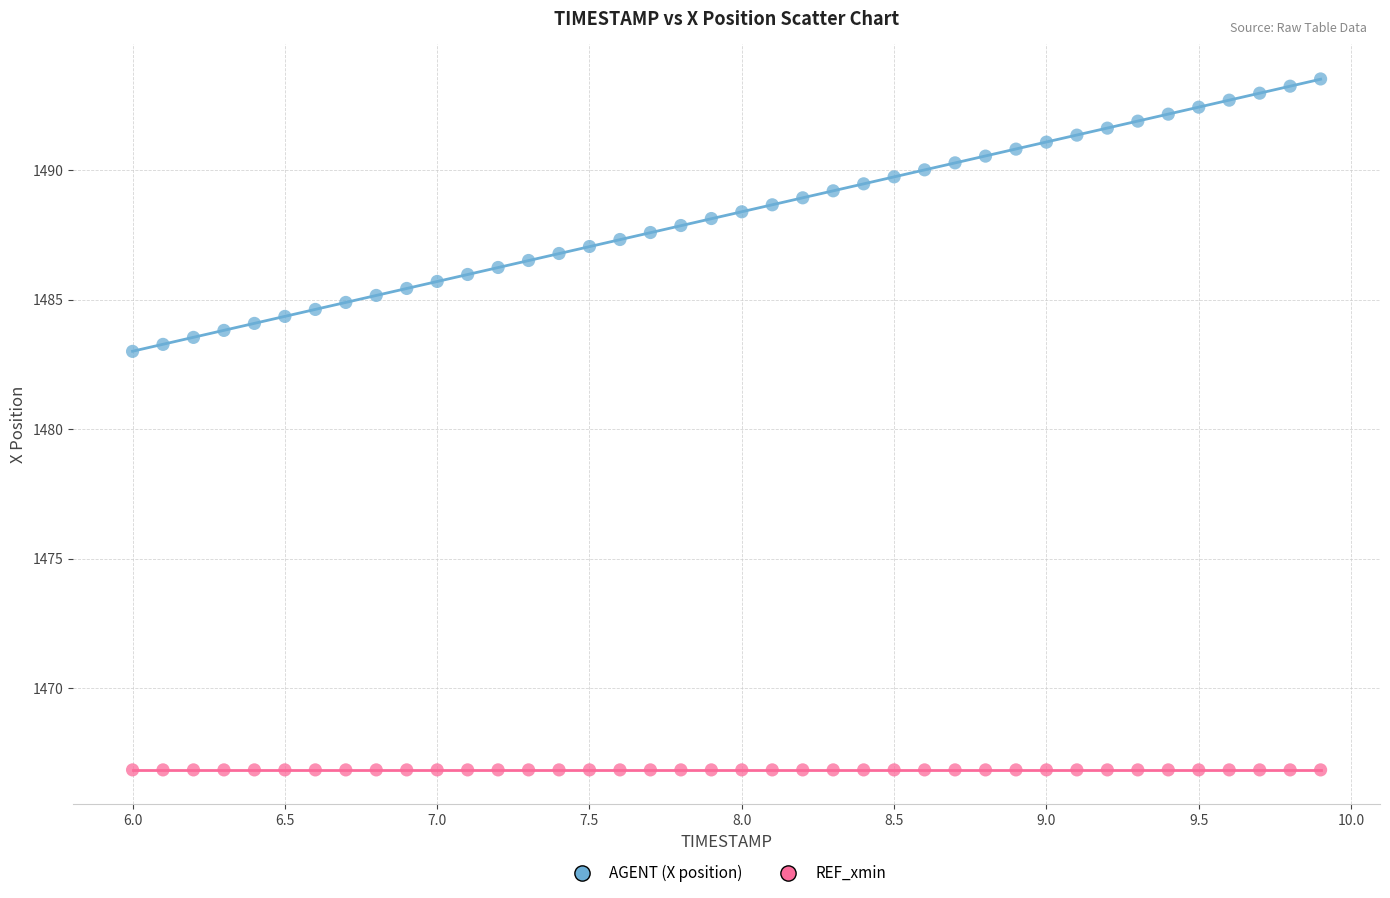

Which series reaches the minimum Y coordinate?

REF_xmin